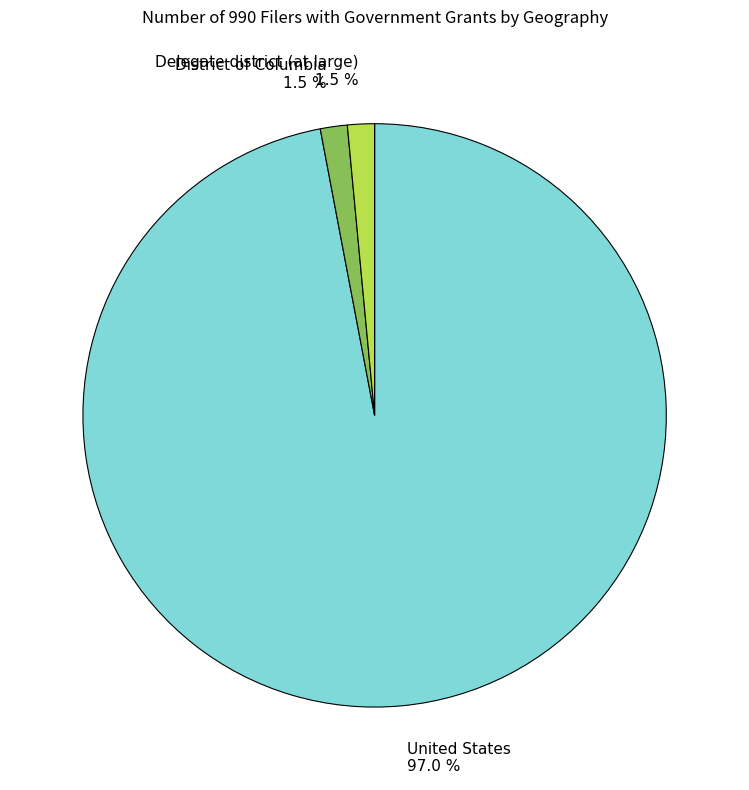

Does any single category account for the majority?

Yes